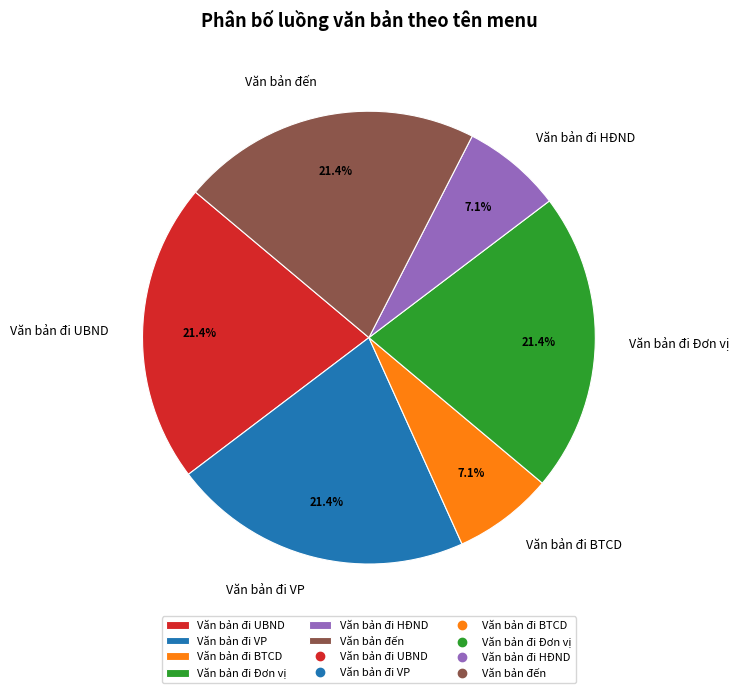

To the nearest percent, what portion does Văn bản đi HĐND represent?

7%